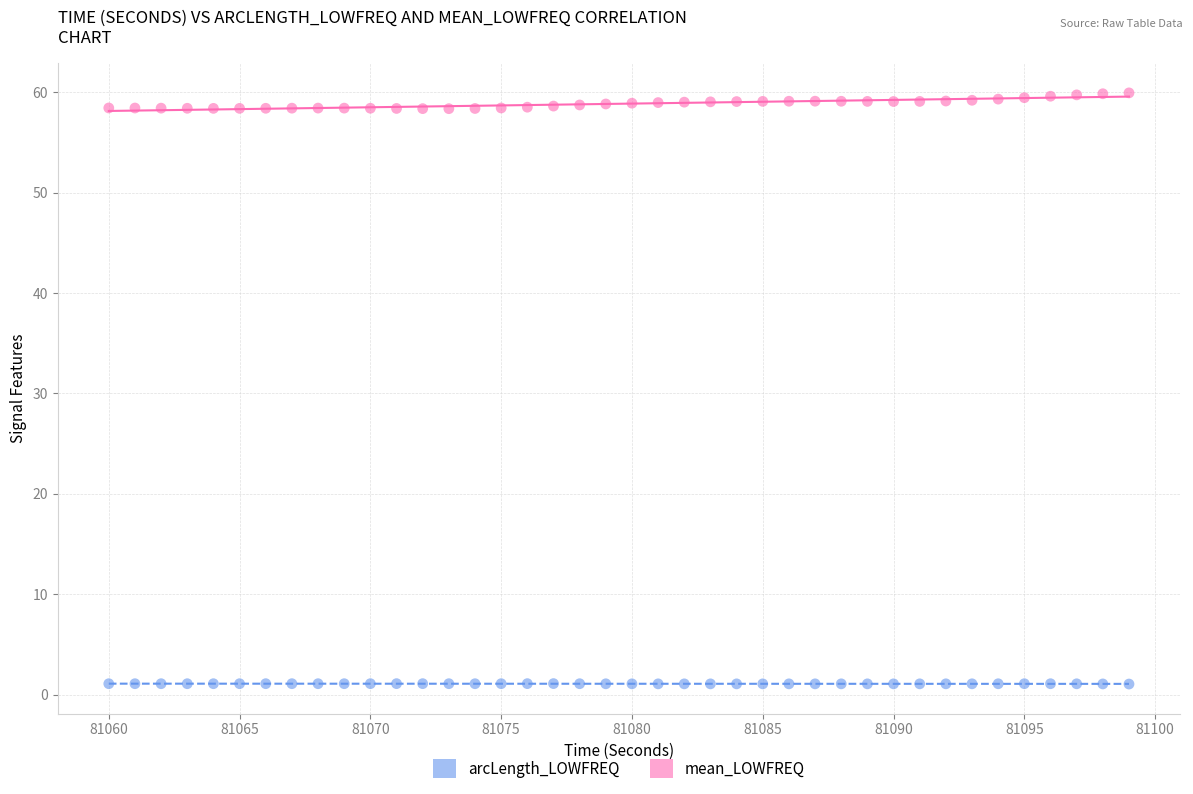

Across all data points, what is the range of X values (max minus min)?

39.0